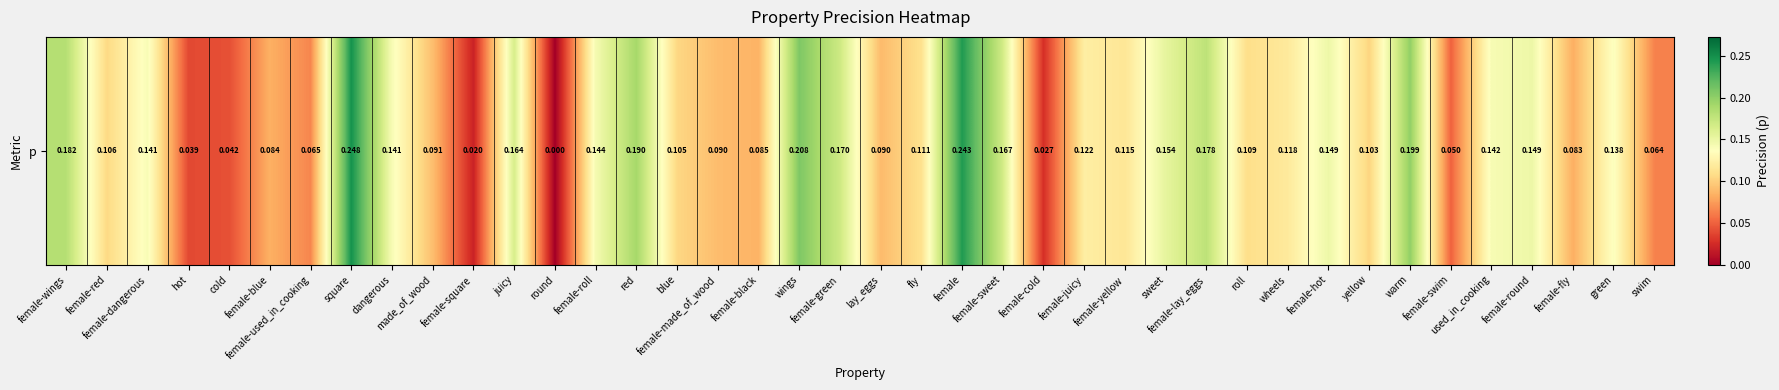

Rank the categories by value from lowest to highest.

round, female-square, female-cold, hot, cold, female-swim, swim, female-used_in_cooking, female-fly, female-blue, female-black, lay_eggs, female-made_of_wood, made_of_wood, yellow, blue, female-red, roll, fly, female-yellow, wheels, female-juicy, green, female-dangerous, dangerous, used_in_cooking, female-roll, female-hot, female-round, sweet, juicy, female-sweet, female-green, female-lay_eggs, female-wings, red, warm, wings, female, square